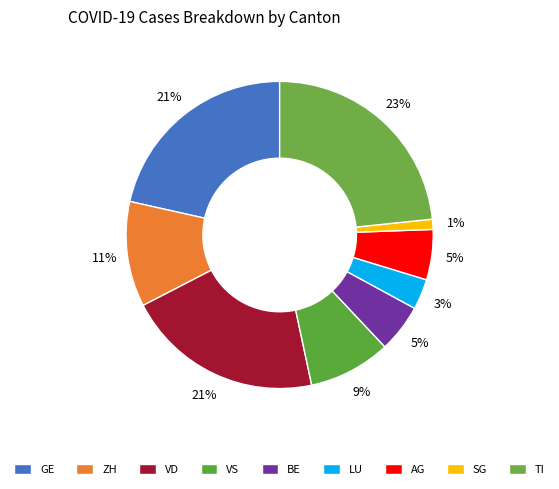

Between TI and SG, which is larger?

TI